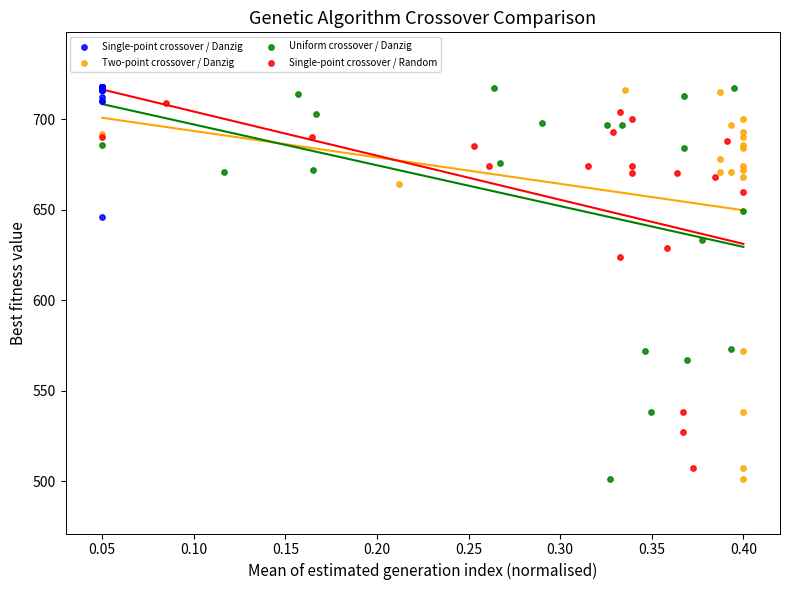

What are all the series names shown in the legend?

Single-point crossover / Danzig, Two-point crossover / Danzig, Uniform crossover / Danzig, Single-point crossover / Random